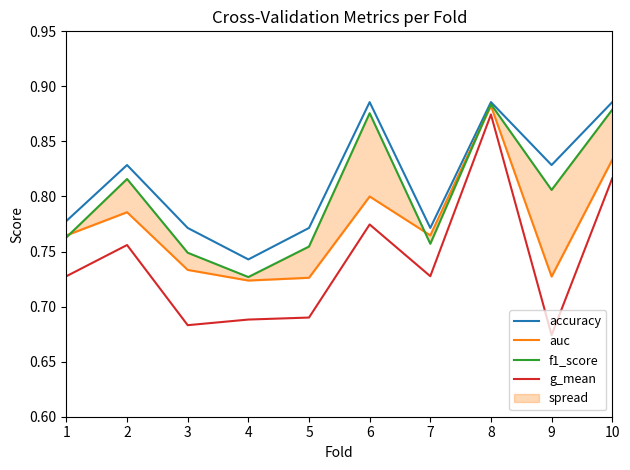

At which category does the chart reach its minimum across all series?

9